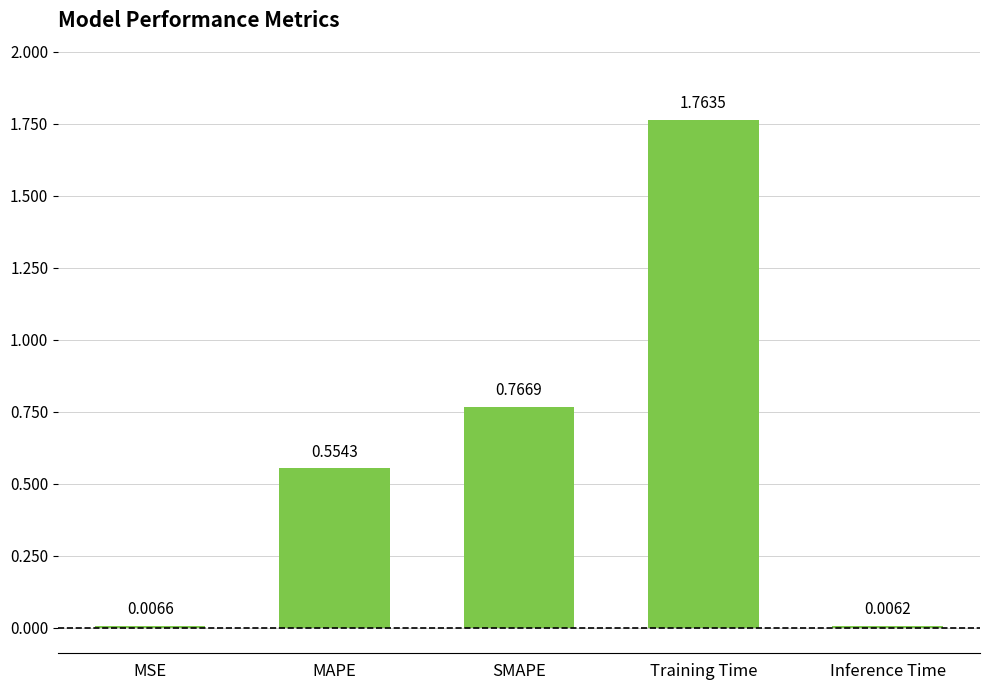

What is the sum of all values?

3.1